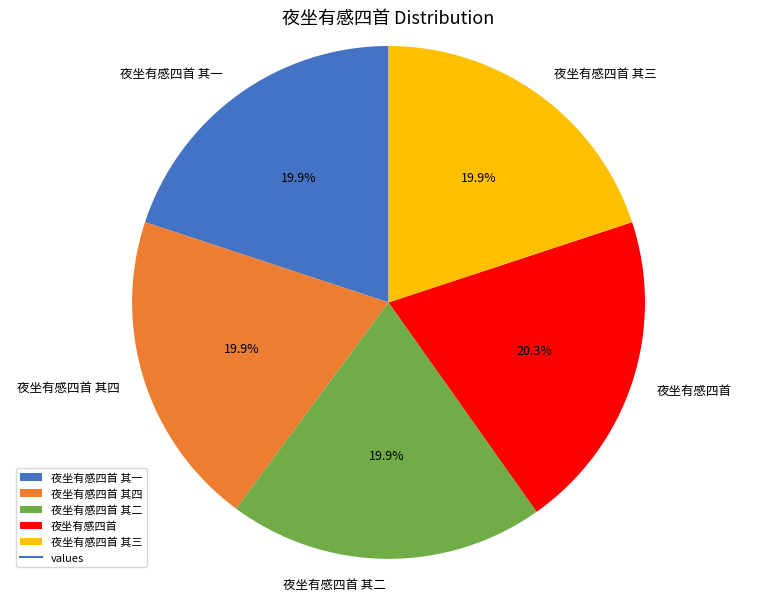

Combined, do 夜坐有感四首 其三 and 夜坐有感四首 其四 account for over 50%?

No